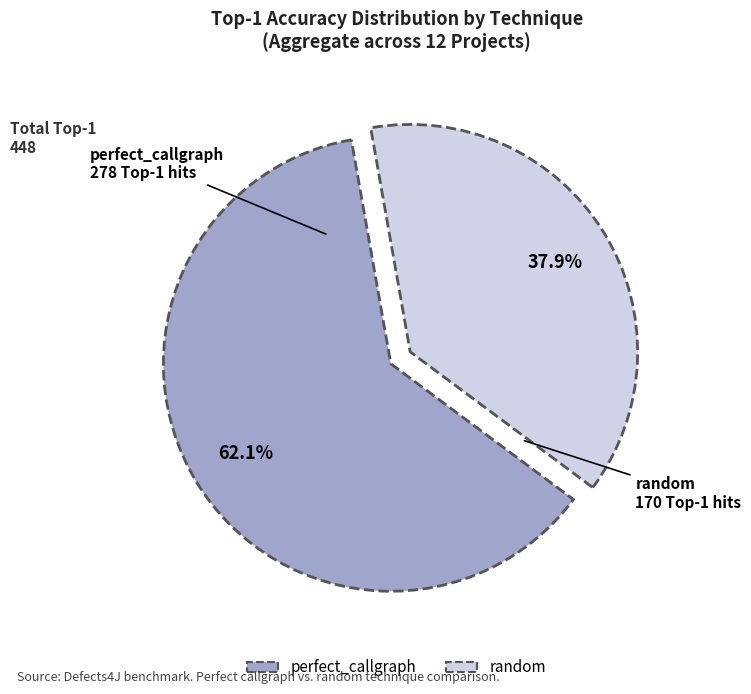

Does any single category account for the majority?

Yes